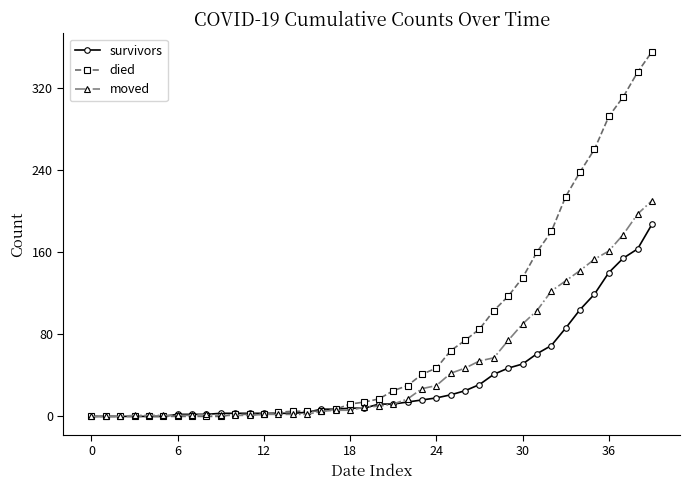

Which series has the largest range (max minus min)?

died